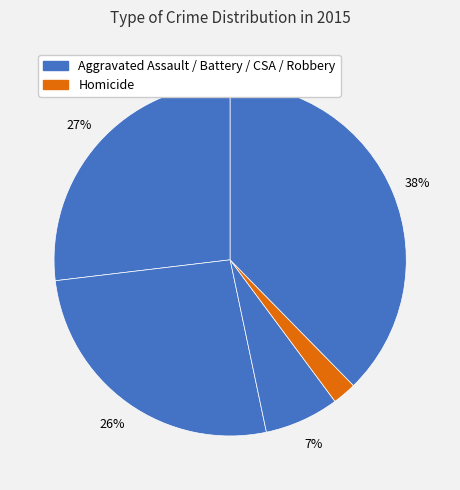

Count the number of slices in the pie.

5